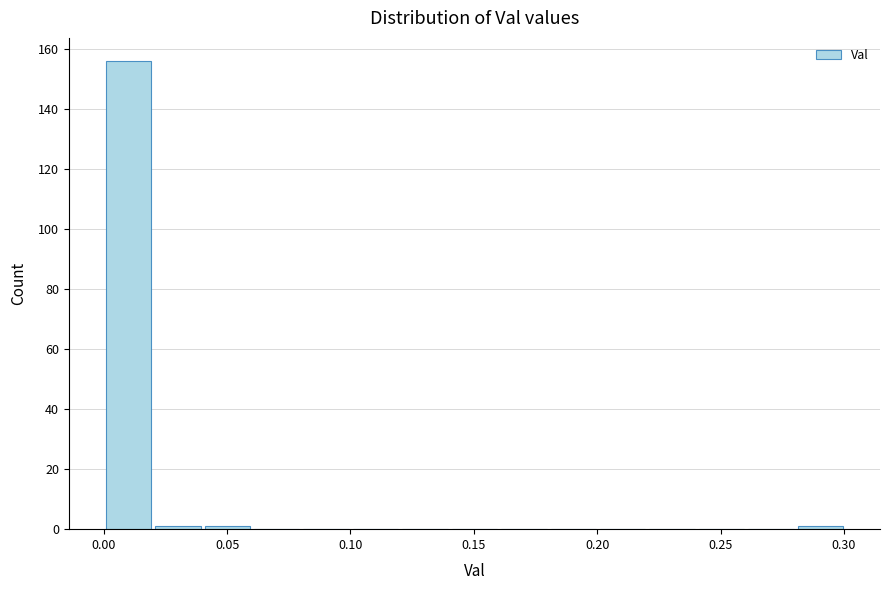

Reading left to right, list every bar in this chart as the range it spans on the x-axis followed by its height. Neither the bar edges nor the heights are printed on the chart, so give them approximately, as read against the axes.

0.00 to 0.02: 156
0.02 to 0.04: under 2
0.04 to 0.06: under 2
0.06 to 0.08: 0
0.08 to 0.10: 0
0.10 to 0.12: 0
0.12 to 0.14: 0
0.14 to 0.16: 0
0.16 to 0.18: 0
0.18 to 0.20: 0
0.20 to 0.22: 0
0.22 to 0.24: 0
0.24 to 0.26: 0
0.26 to 0.28: 0
0.28 to 0.30: under 2